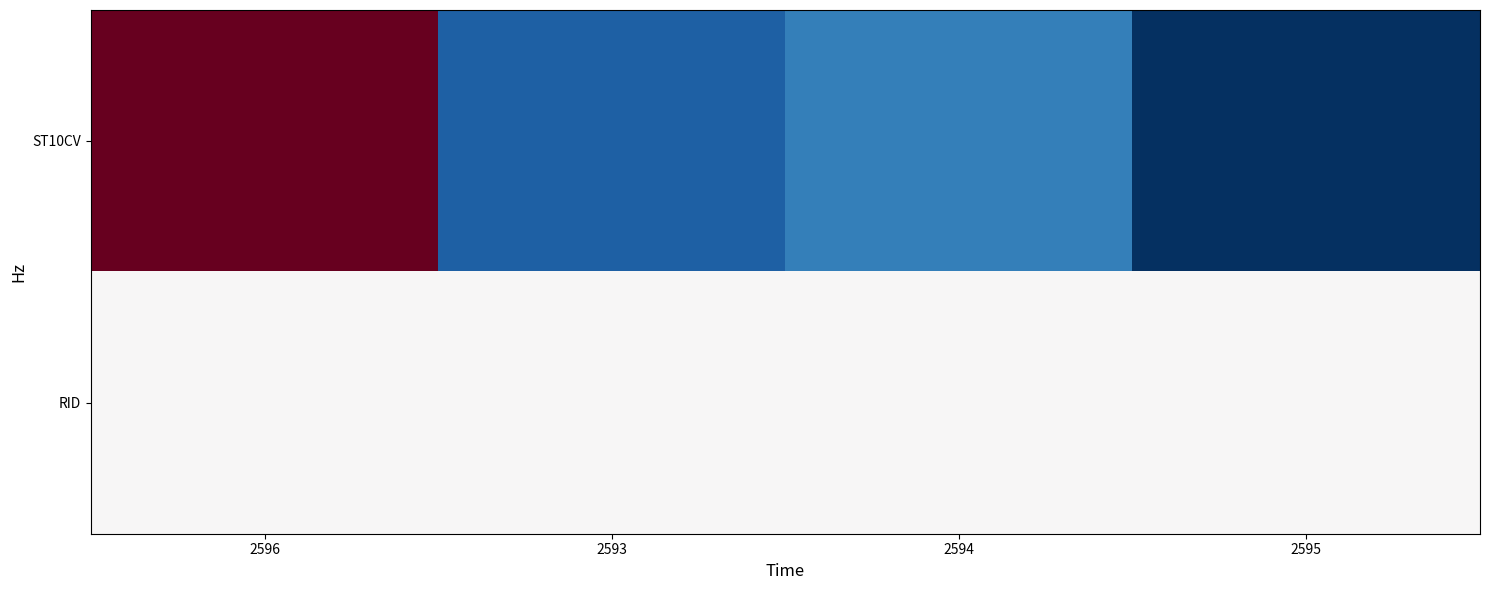

Which series changed the most between 2596 and 2595?

ST10CV